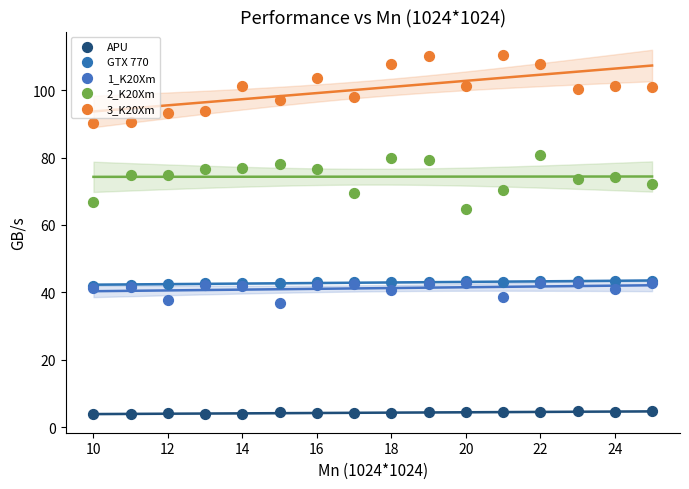

Across all series, what Y value is closest to 57?

64.8